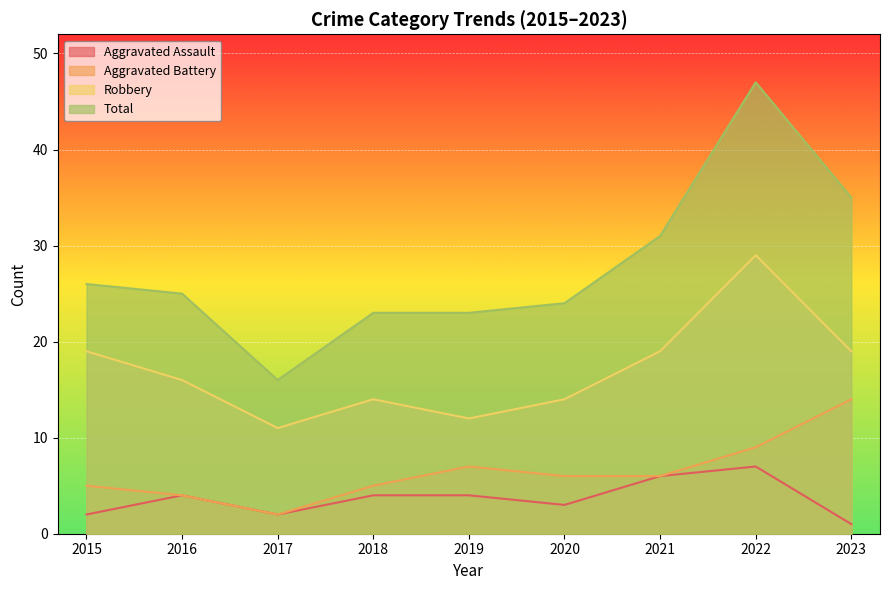

The value of Aggravated Assault at 2019 is 6. True or false?

False